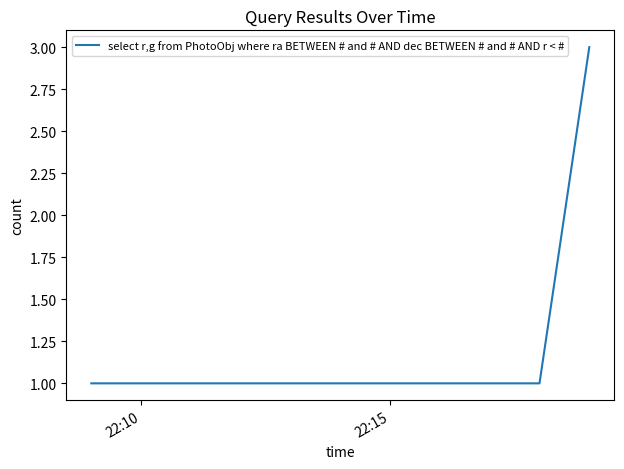

True or false: the data has more than 2 interior local peaks.

False